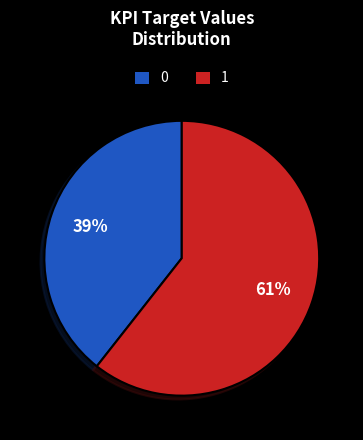

Rank the categories by value from lowest to highest.

0, 1